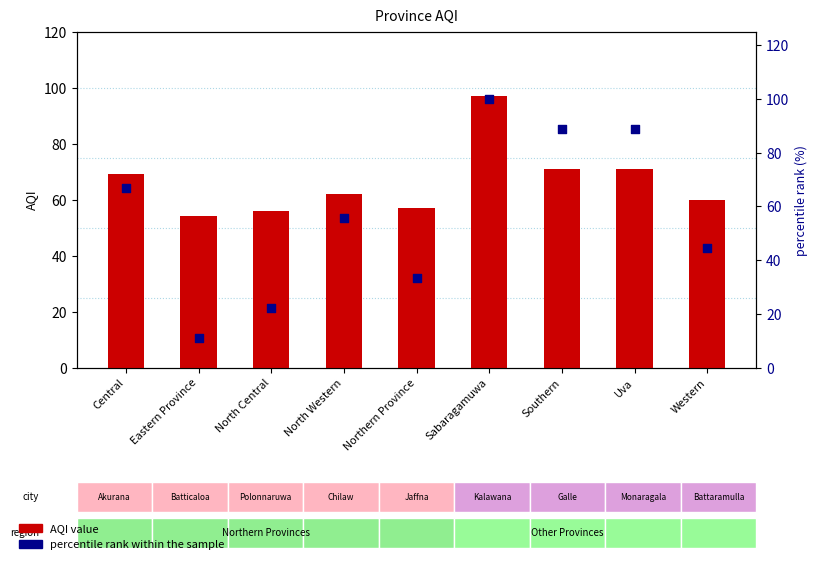

Which series has the largest total across all categories?

AQI